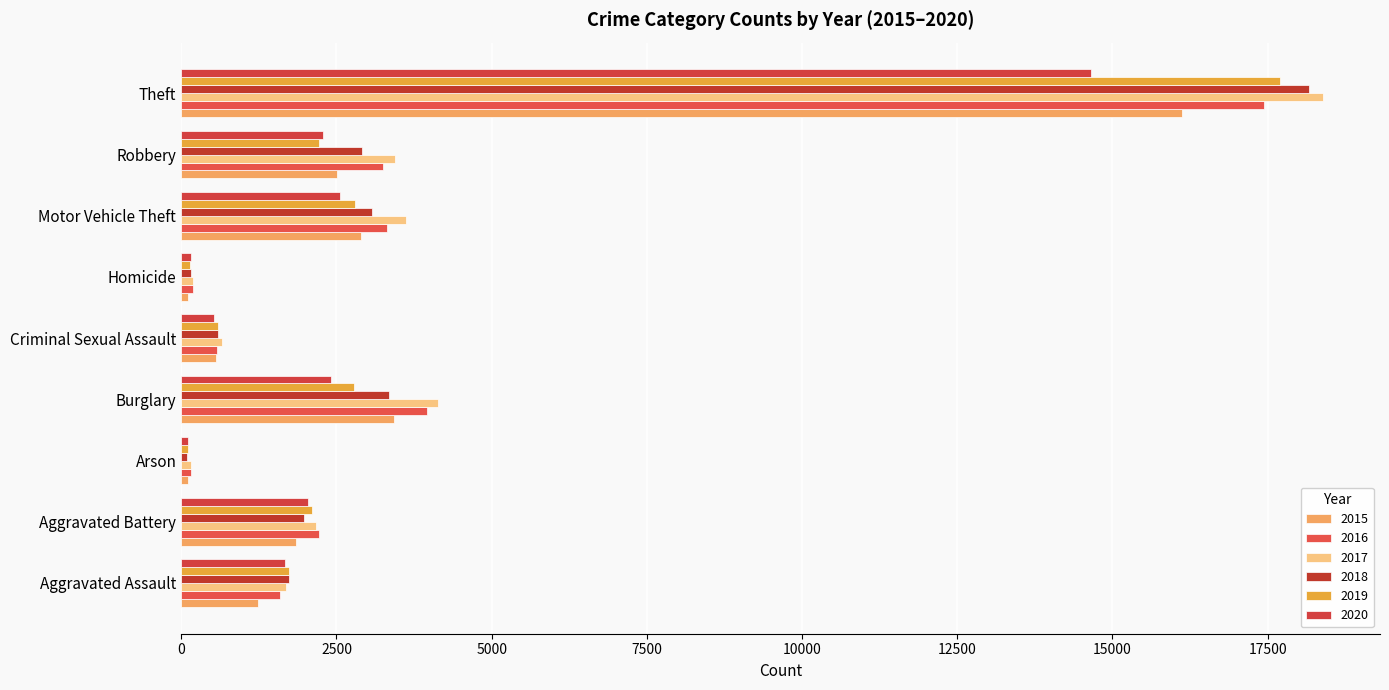

Which series has the largest total across all categories?

2017